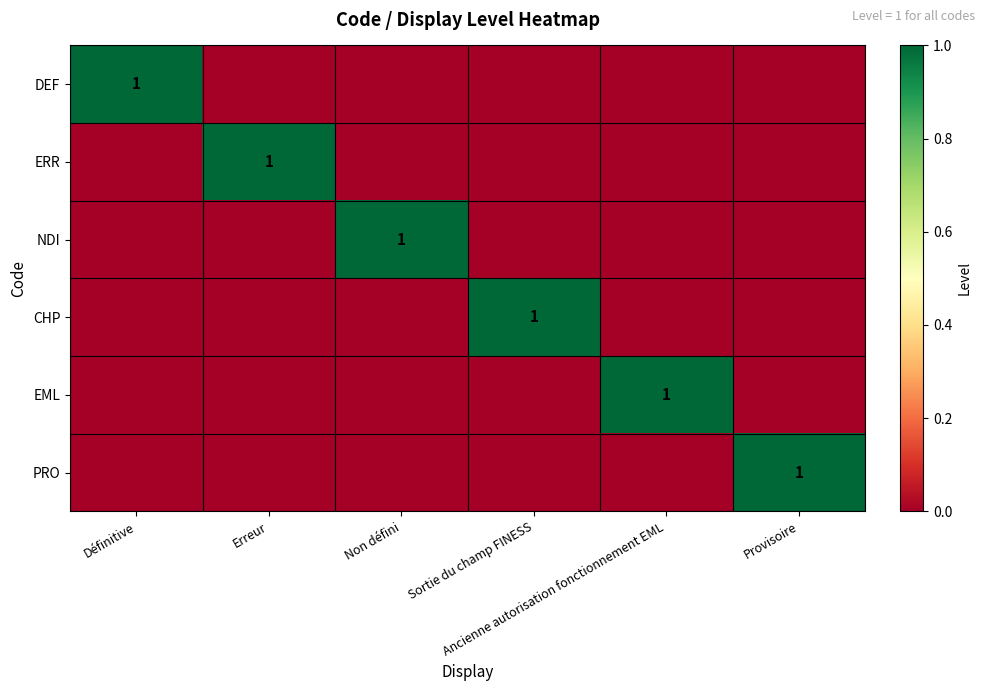

Between Ancienne autorisation fonctionnement EML and Provisoire, which series saw the biggest shift?

EML